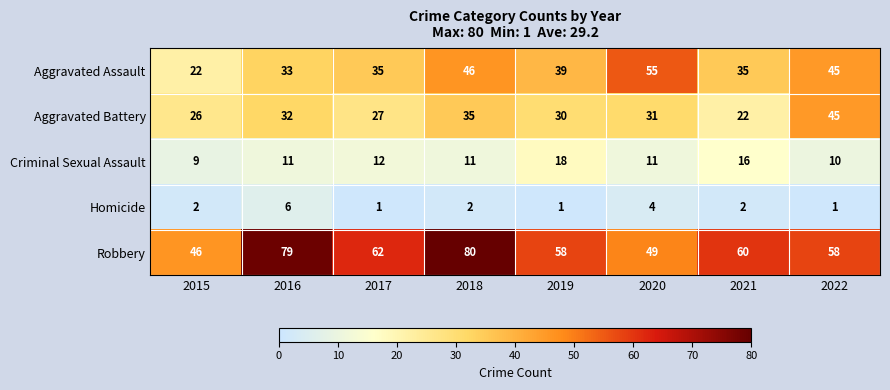

What is the sum of the Robbery values at 2017 and 2016?

141